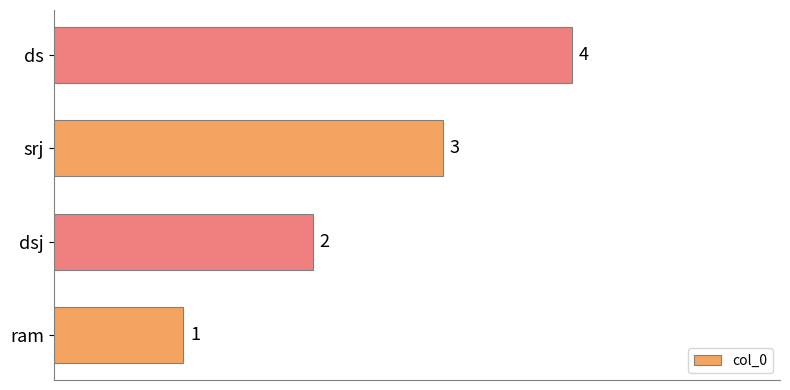

Count the values in the range 2 to 4.

3